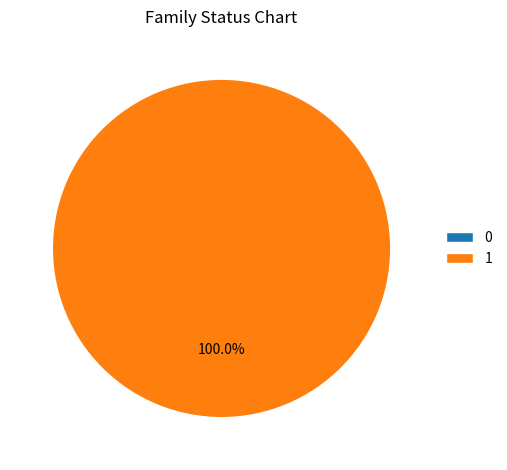

True or false: 0 accounts for 0% of the total.

True